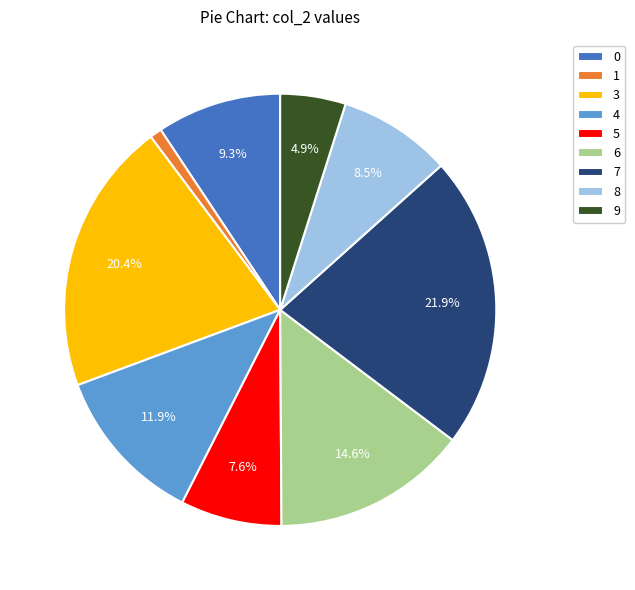

What is the smallest slice in the pie chart?

1